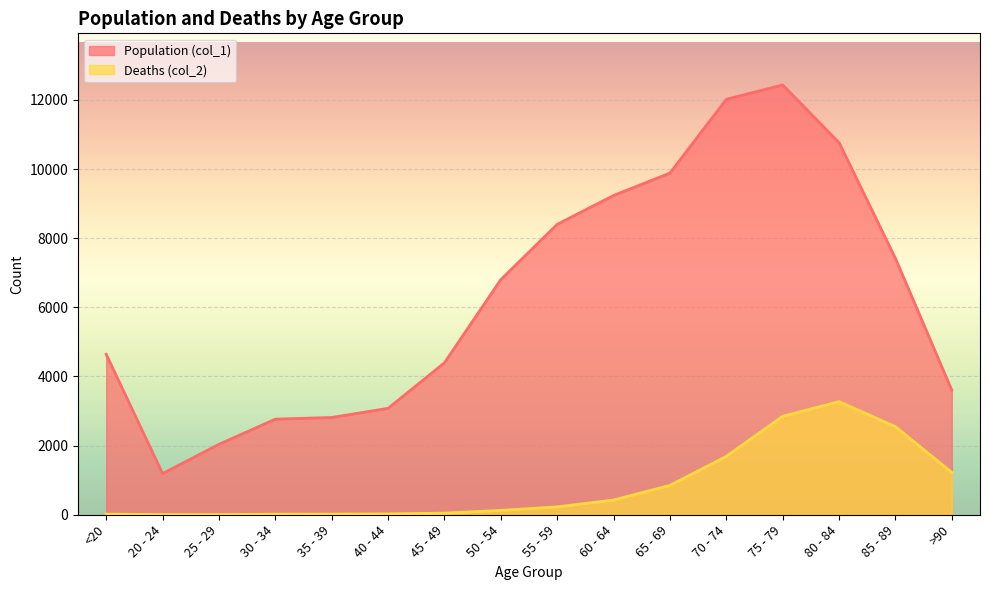

What is the greatest value displayed?

12434